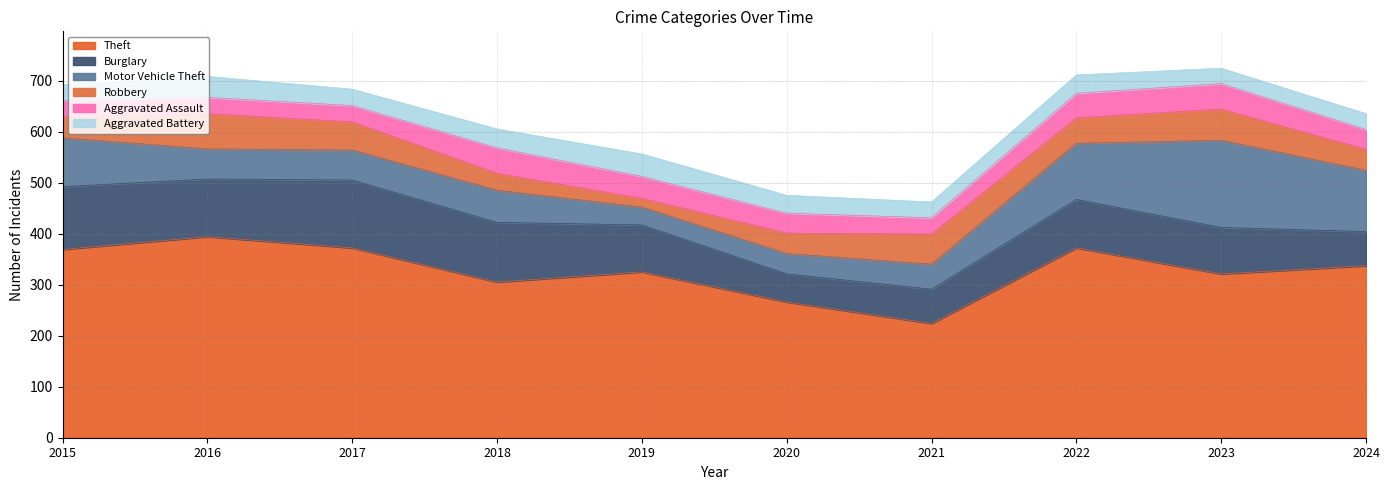

How many interior local peaks does the Motor Vehicle Theft series have?

2